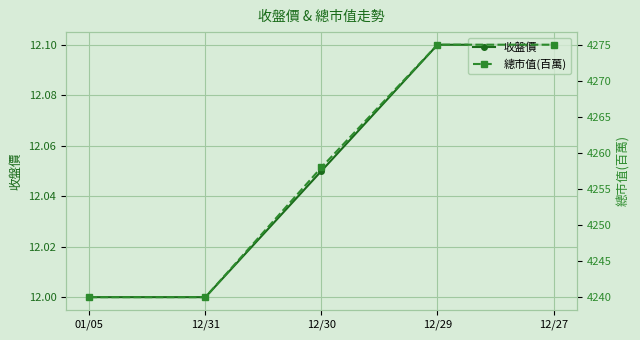

True or false: 收盤價 and 總市值(百萬) intersect in this chart.

False